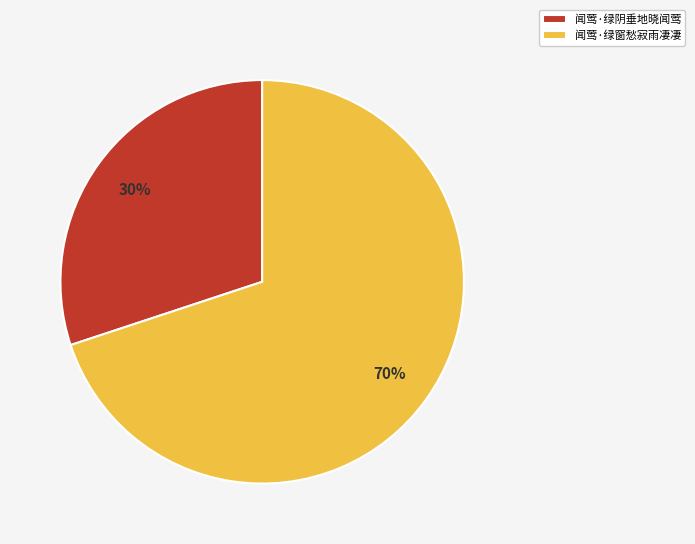

Combined, do 闻莺·绿窗愁寂雨凄凄 and 闻莺·绿阴垂地晓闻莺 account for over 50%?

Yes